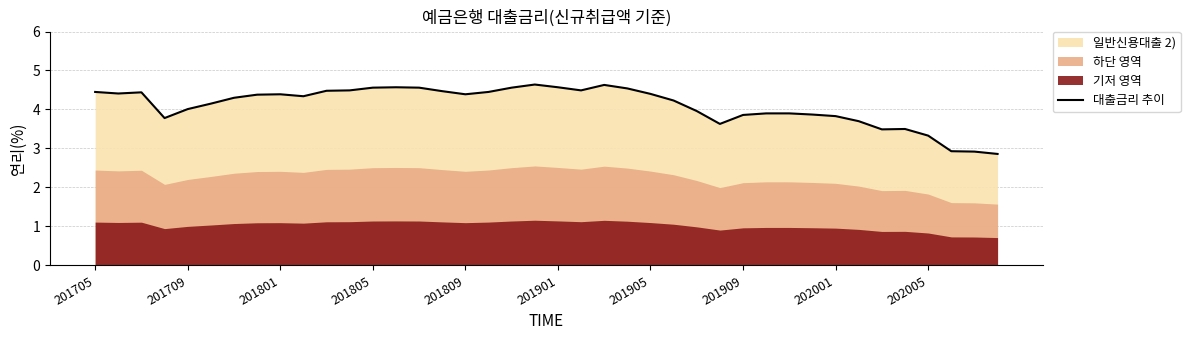

What is the maximum value for 대출금리 추이?

4.6